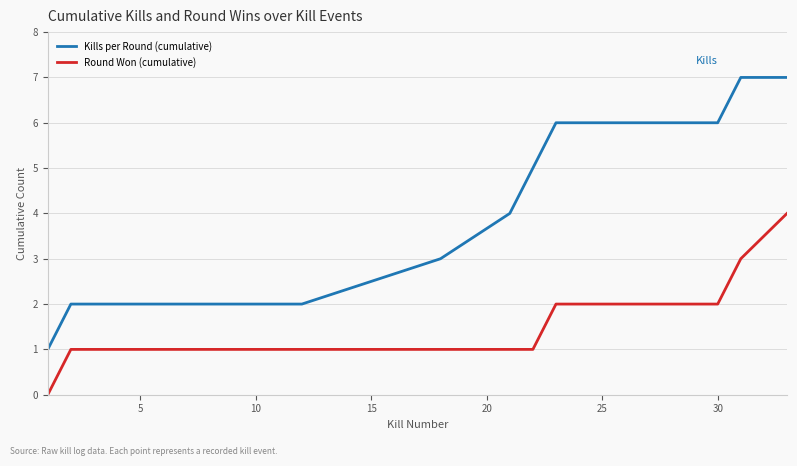

True or false: Kills per Round (cumulative) and Round Won (cumulative) intersect in this chart.

False